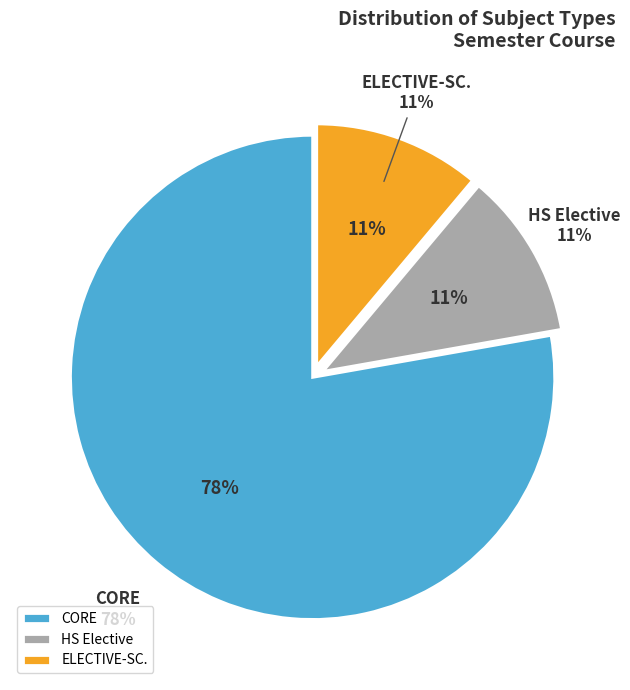

Is it true that ELECTIVE-SC. is 4% of the pie?

False